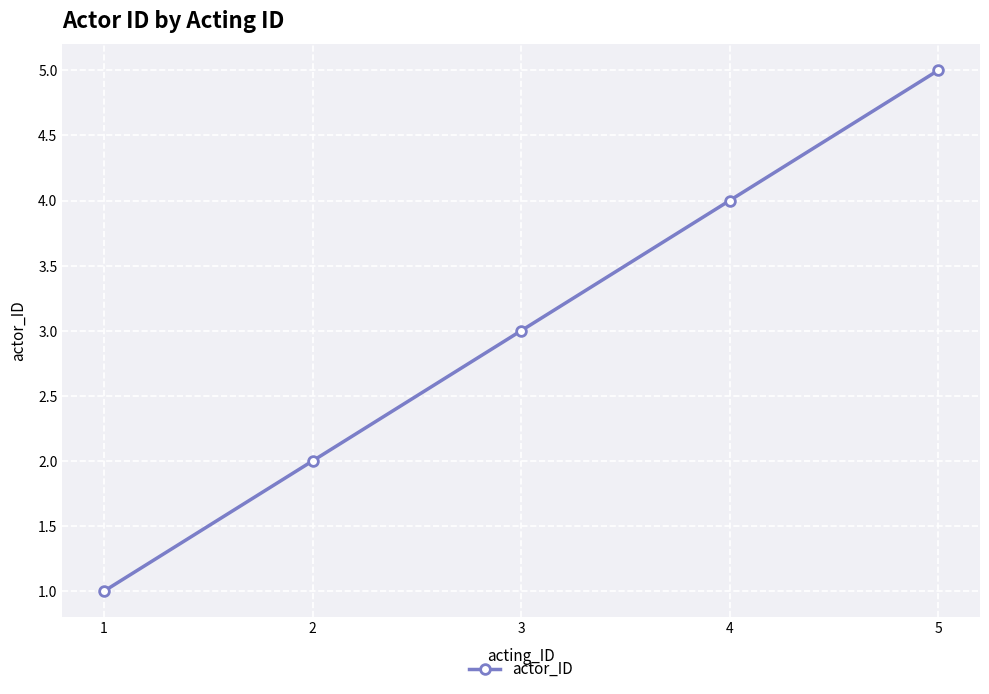

How many series are shown in this chart?

1